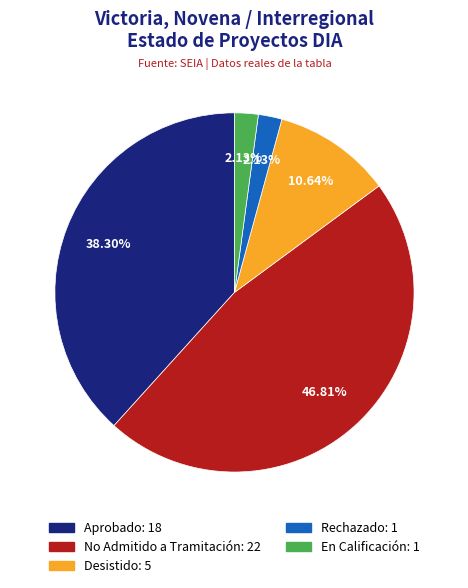

Does any single category account for the majority?

No